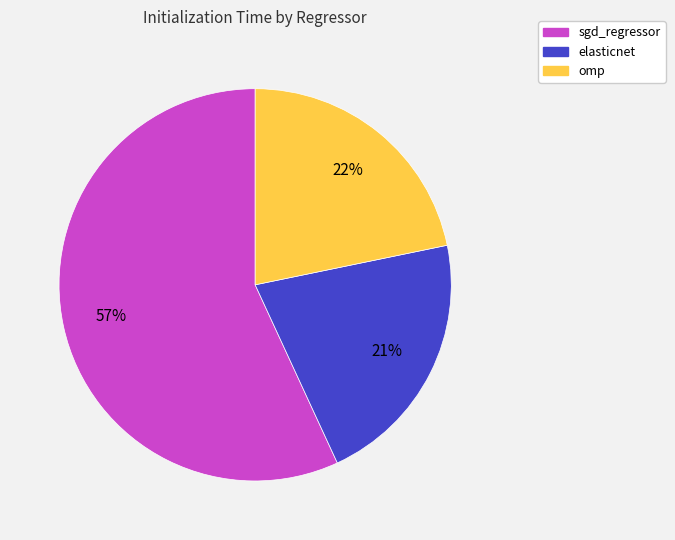

The elasticnet slice represents 21% of the pie. True or false?

True